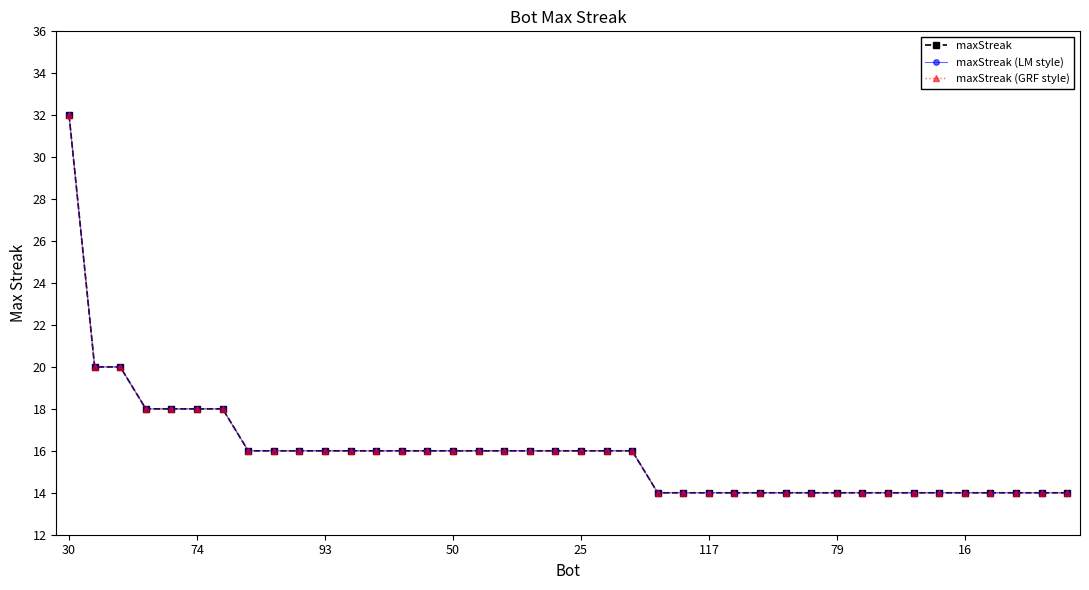

True or false: maxStreak (GRF style) and maxStreak (LM style) cross at least once.

False